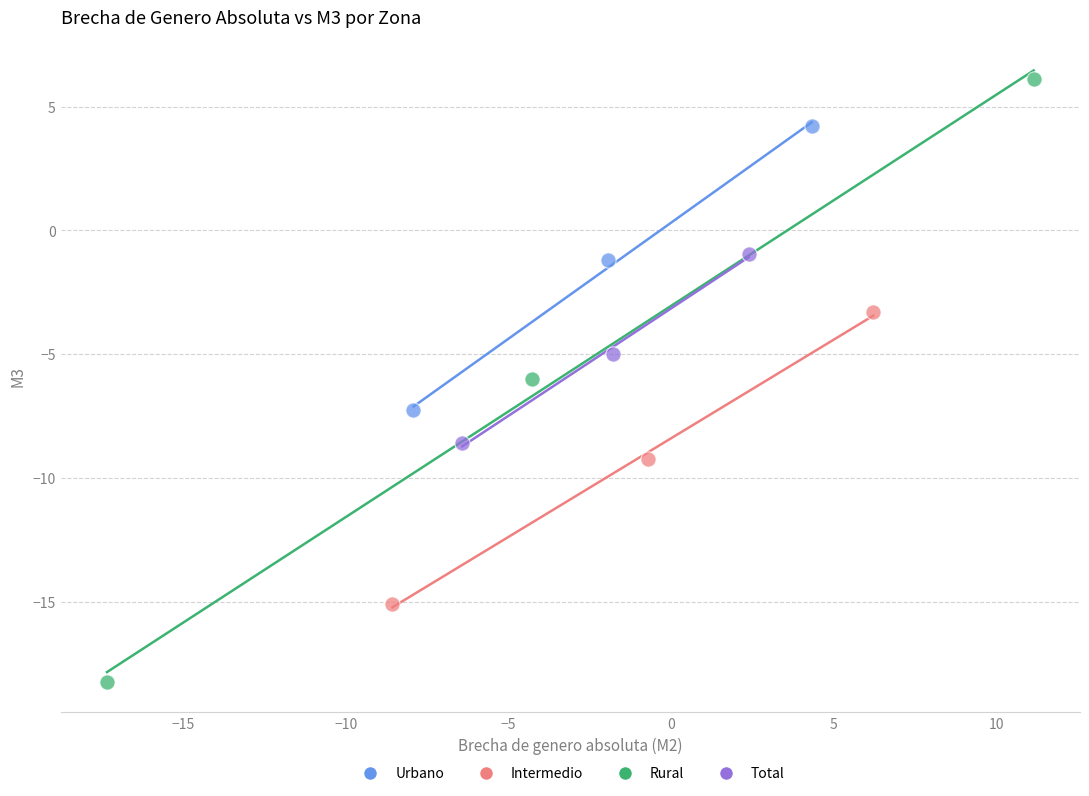

Which series contains the lowest Y value?

Rural